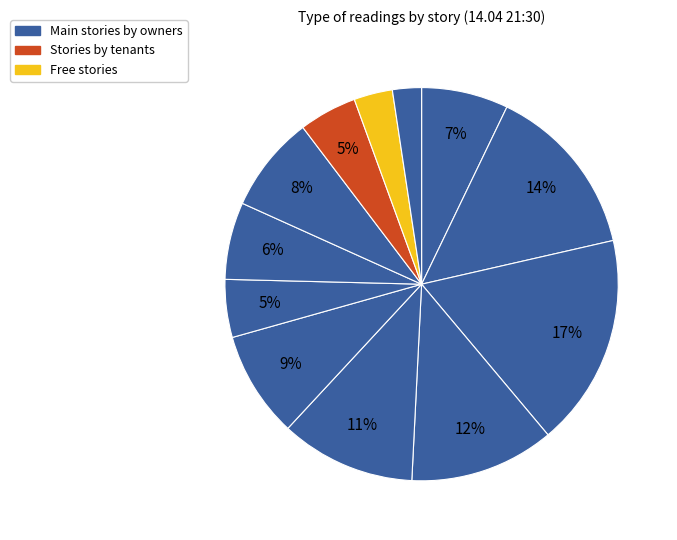

How many slices are in this pie chart?

12